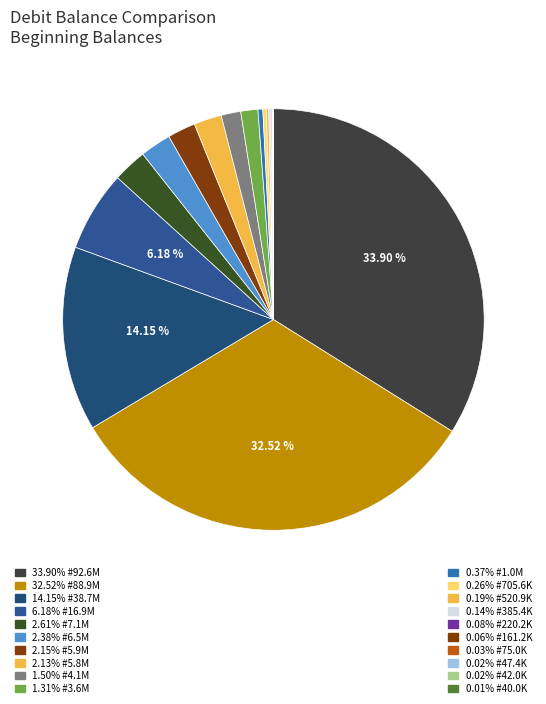

Rank the categories by value from highest to lowest.

Beginning Balance (92606185.64), Beginning Balance (88856267.86), Beginning Balance (38656750.49), Beginning Balance (16872508.03), Beginning Balance (7134349.5), Beginning Balance (6504806.31), Beginning Balance (5860947), Beginning Balance (5806251.26), Beginning Balance (4107724.73), Beginning Balance (3587281.21), Beginning Balance (1007725.43), Beginning Balance (705577.73), Beginning Balance (520864.8), Beginning Balance (385371.85), Beginning Balance (220238.69), Beginning Balance (161245), Beginning Balance (75000), Beginning Balance (47400), Beginning Balance (42000), Beginning Balance (40000)